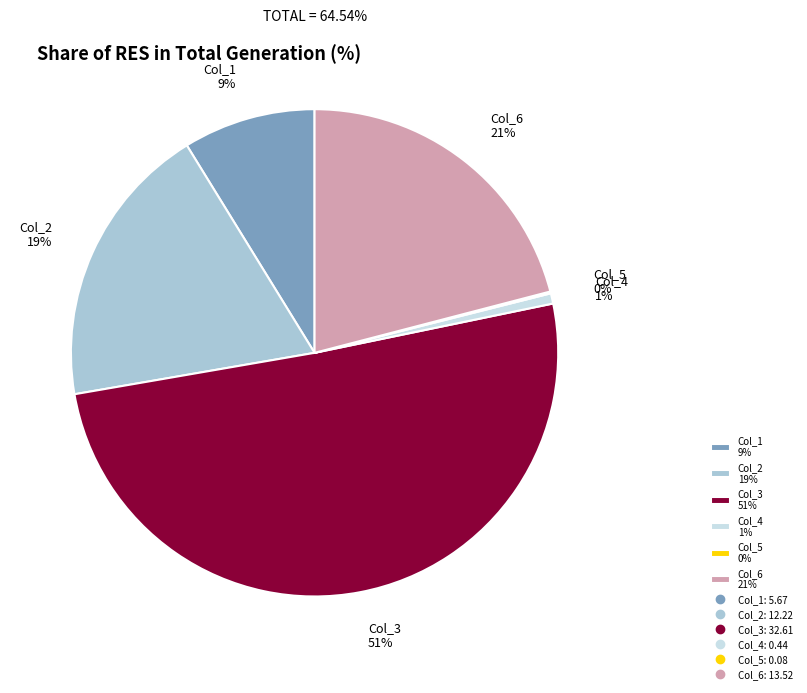

True or false: Col_2 19% accounts for 19% of the total.

True